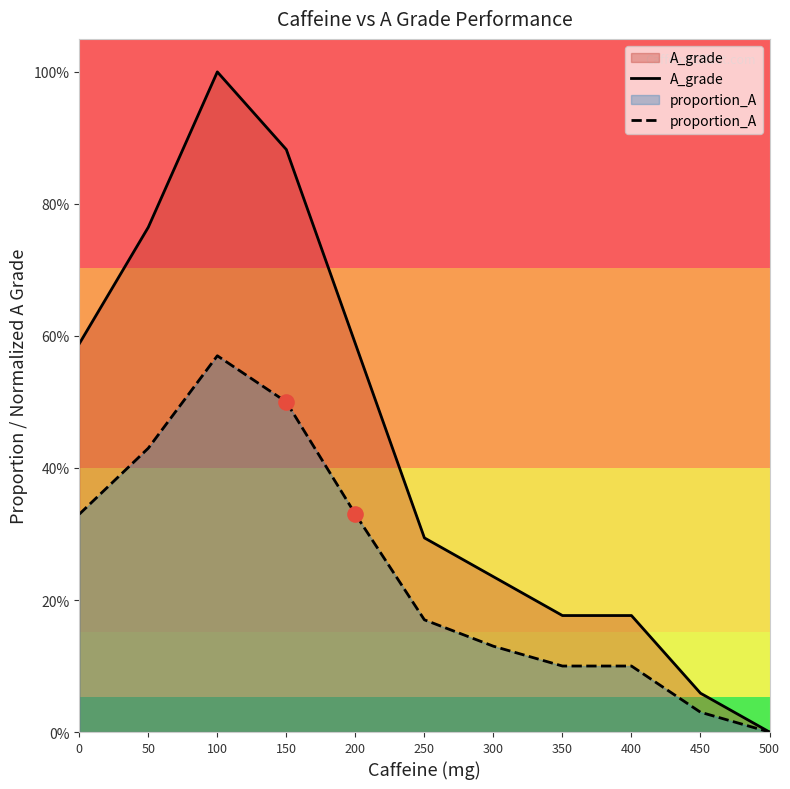

What are all the series names shown in the legend?

A_grade, proportion_A